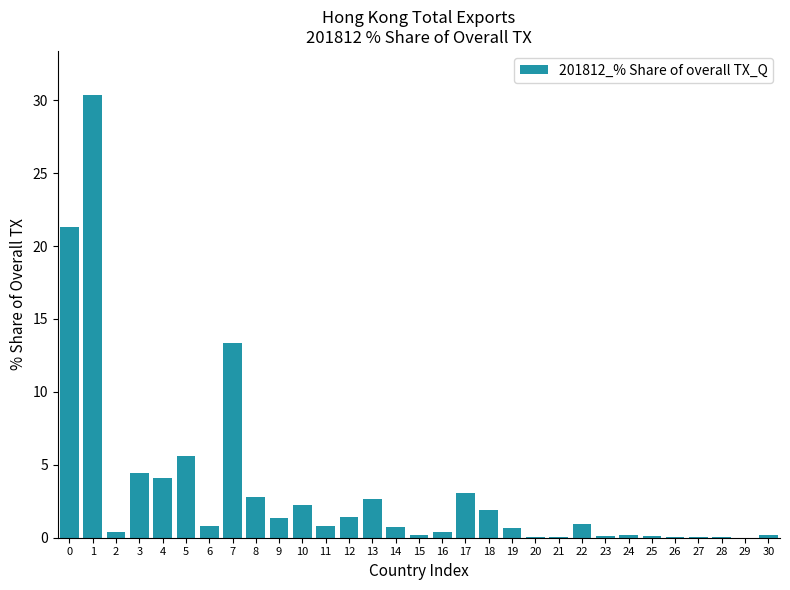

What is the change in value from 0 to 11?

-20.5